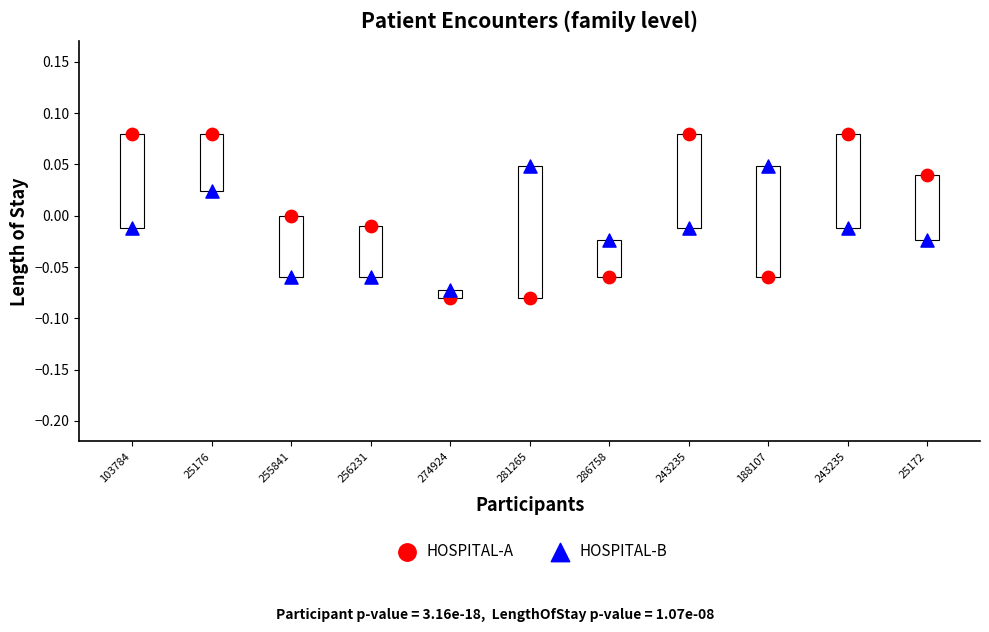

Which series has the widest spread of Y values?

HOSPITAL-A